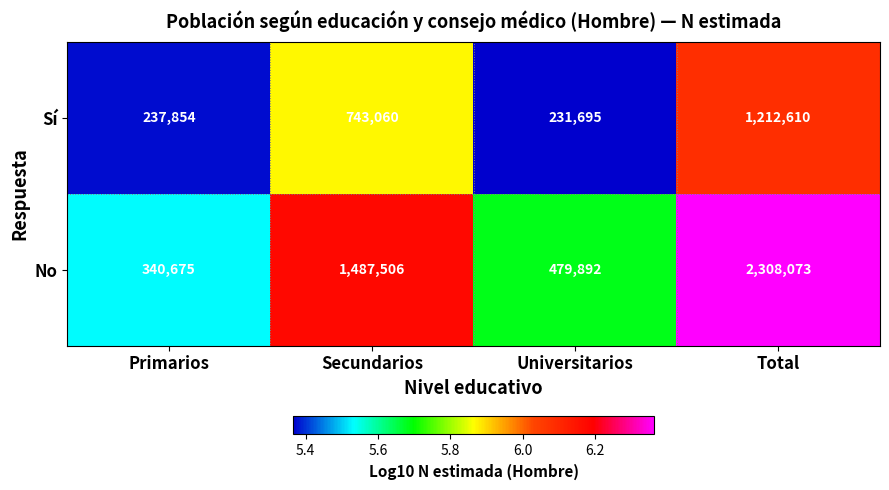

Reading right to left, transcribe all the data shown in this chart.

Sí: Total=1212610	Universitarios=231695	Secundarios=743060	Primarios=237854
No: Total=2308073	Universitarios=479892	Secundarios=1487506	Primarios=340675